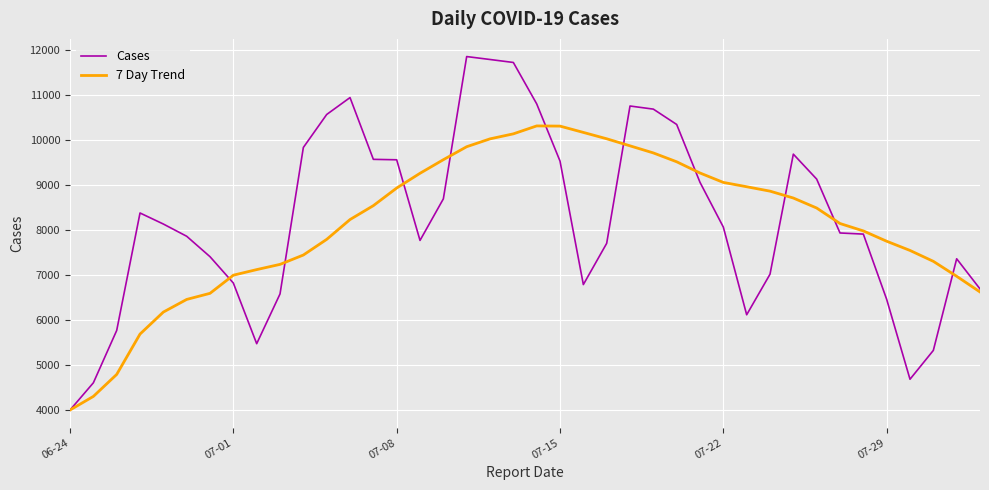

What is the greatest value displayed?

11844.0